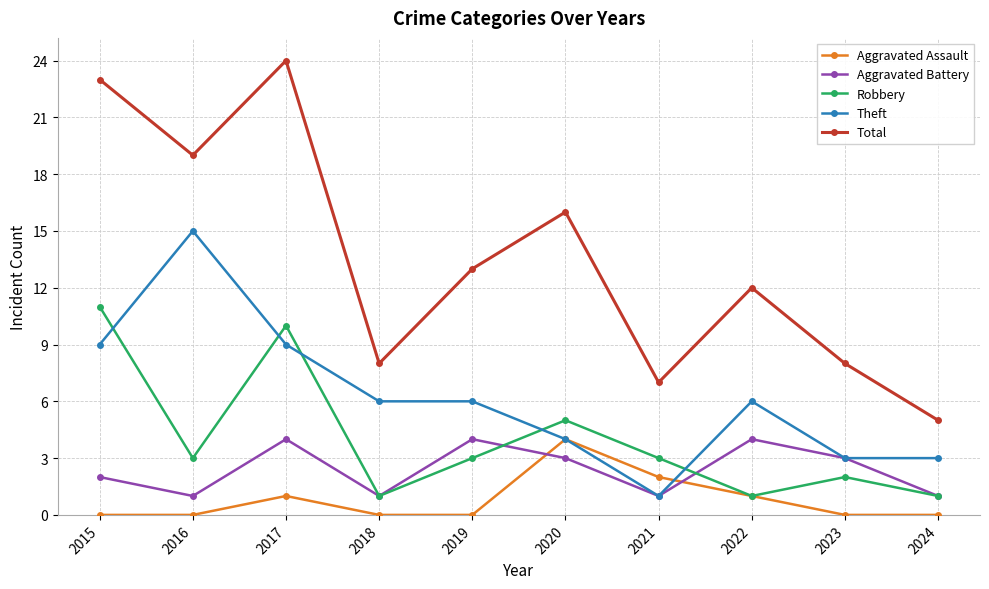

At 2015, list the series in order from largest to smallest.

Total, Robbery, Theft, Aggravated Battery, Aggravated Assault